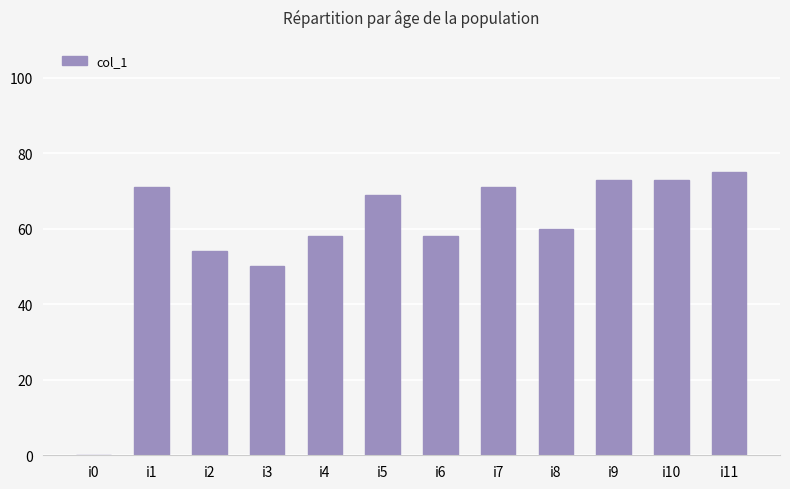

The value at i4 is 32. True or false?

False